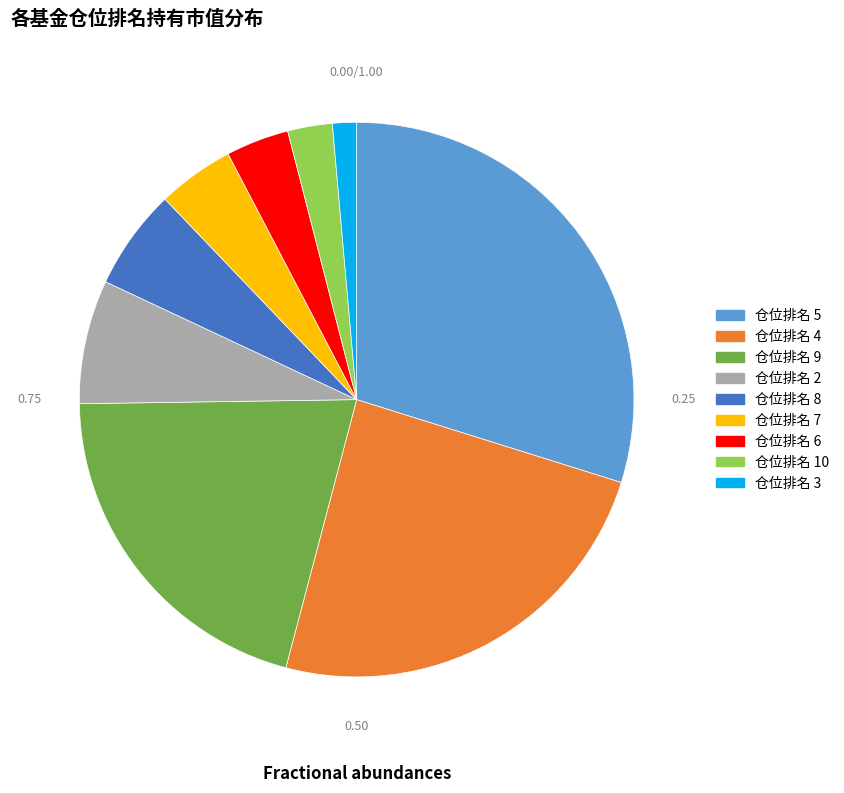

Do 仓位排名 9 and 仓位排名 4 together represent more than half of the pie?

No